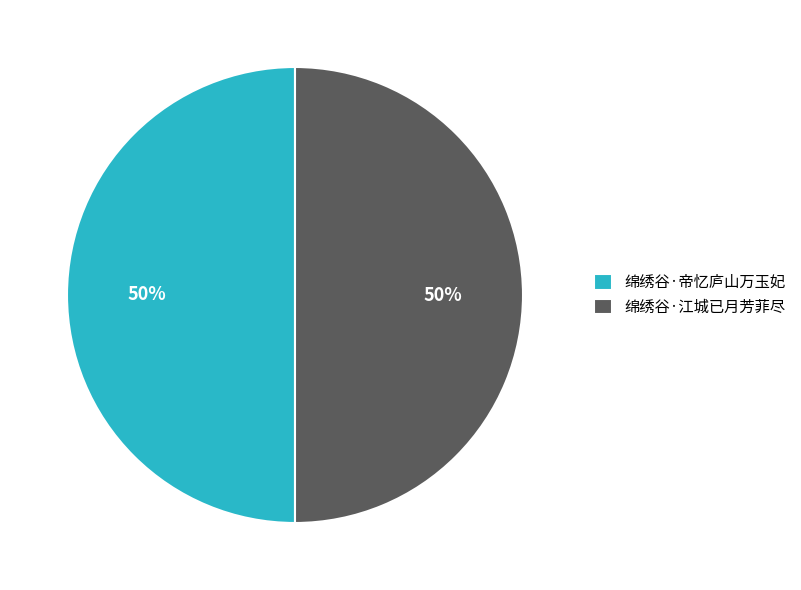

How many slices are in this pie chart?

2